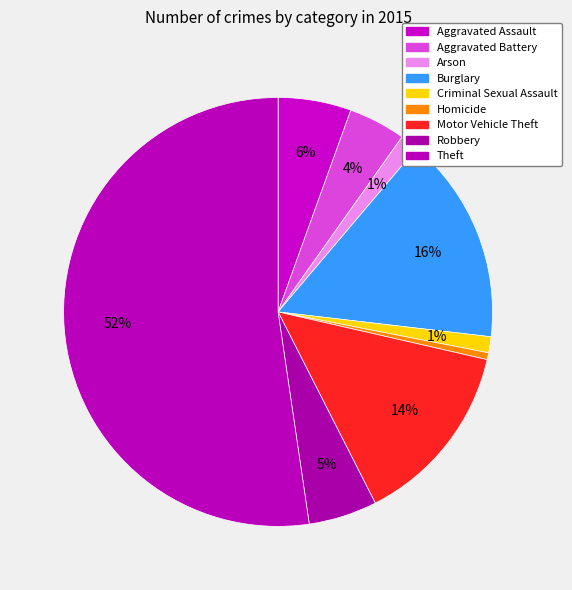

Which category has the biggest portion of the pie?

Theft